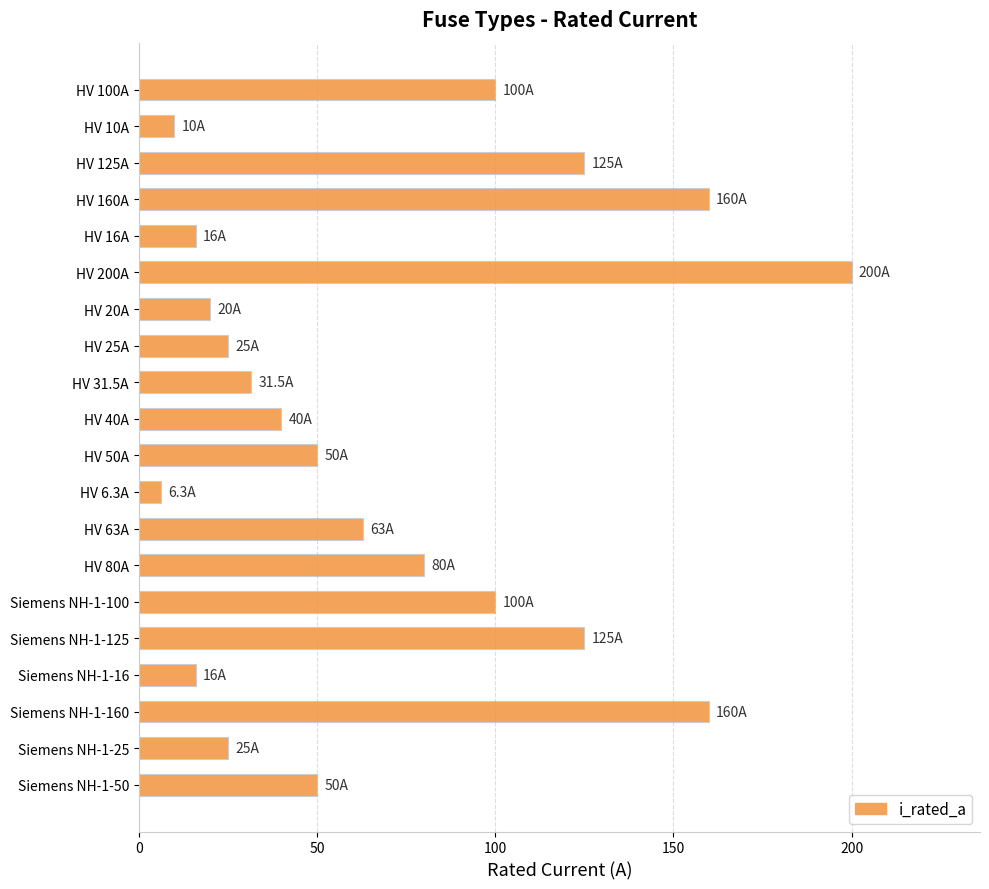

At which category does the chart reach its peak across all series?

HV 200A